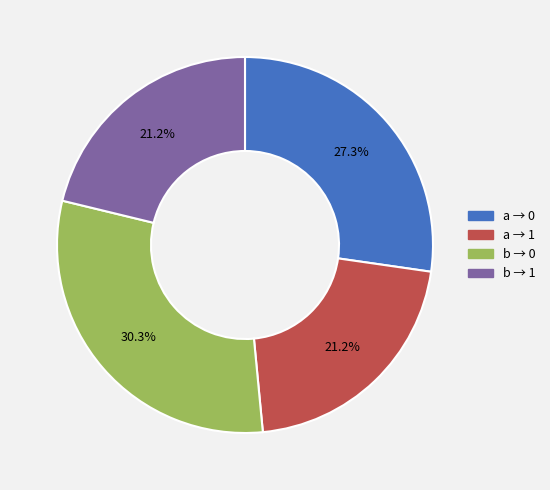

What is the ratio of the value at a → 1 to the value at b → 0?

0.7